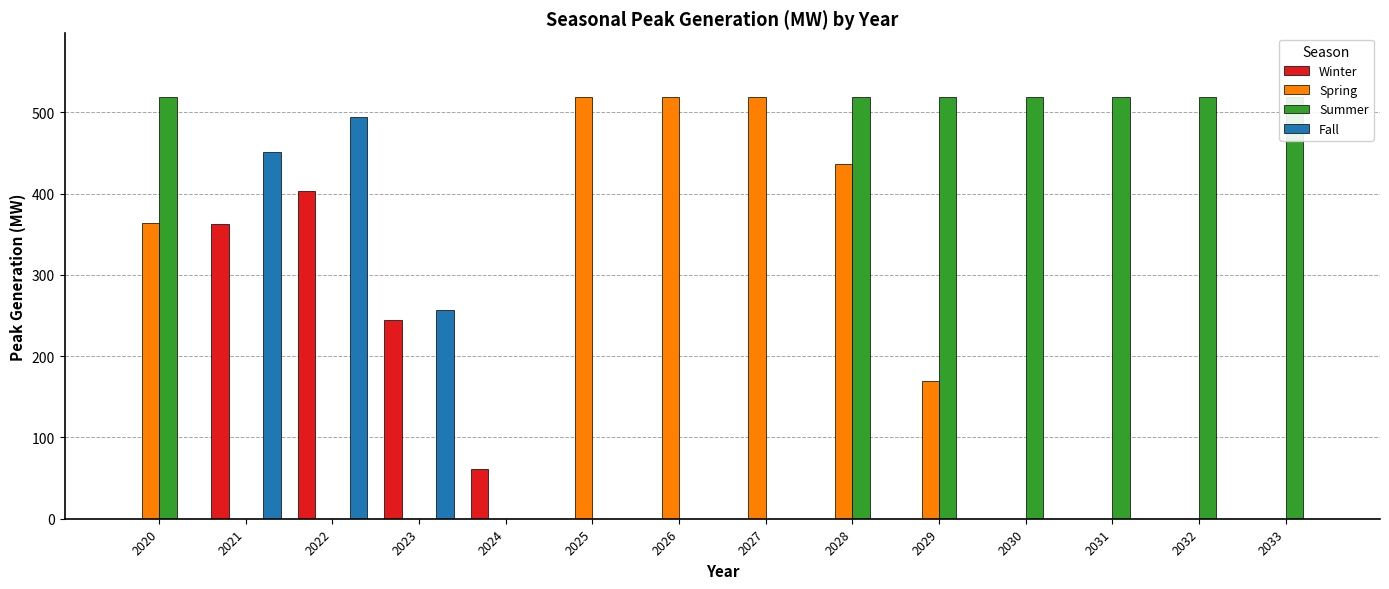

What is the average value of the Winter series?

76.5